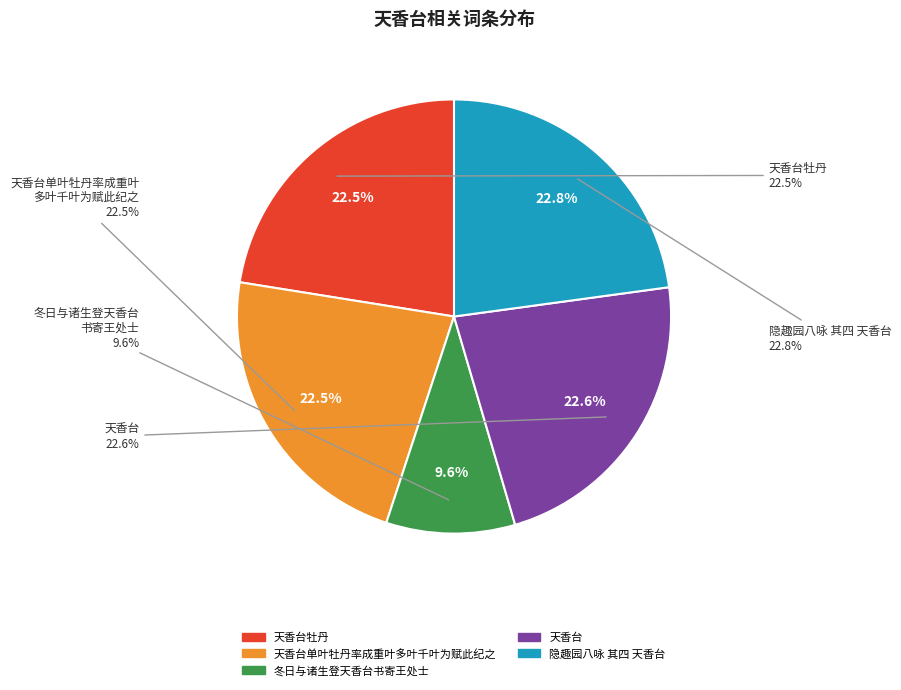

Which has a higher value, 天香台牡丹 or 冬日与诸生登天香台书寄王处士?

天香台牡丹